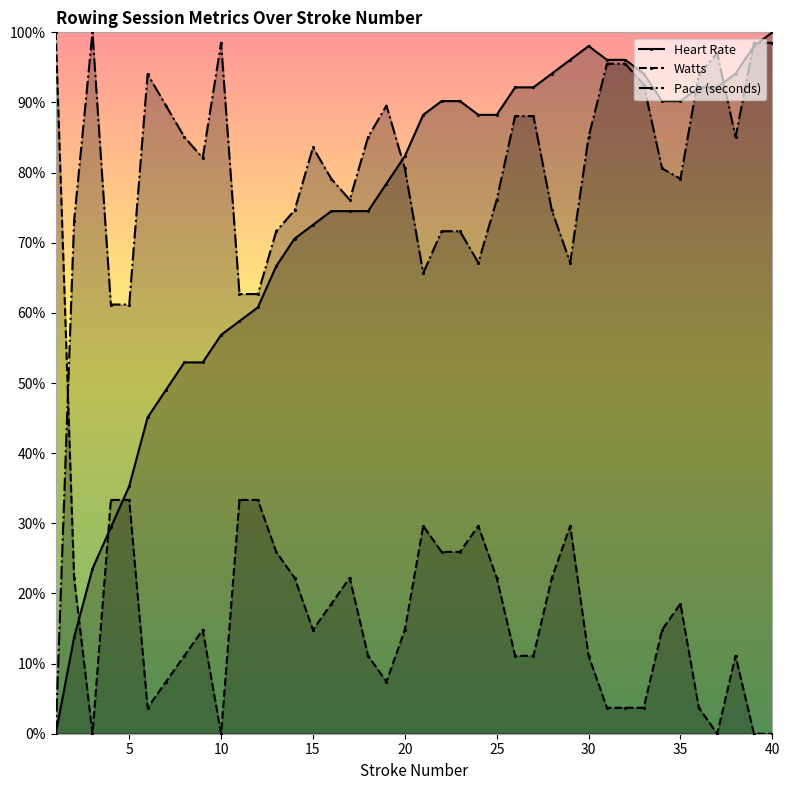

What is the total value across all series at 30?

1.9